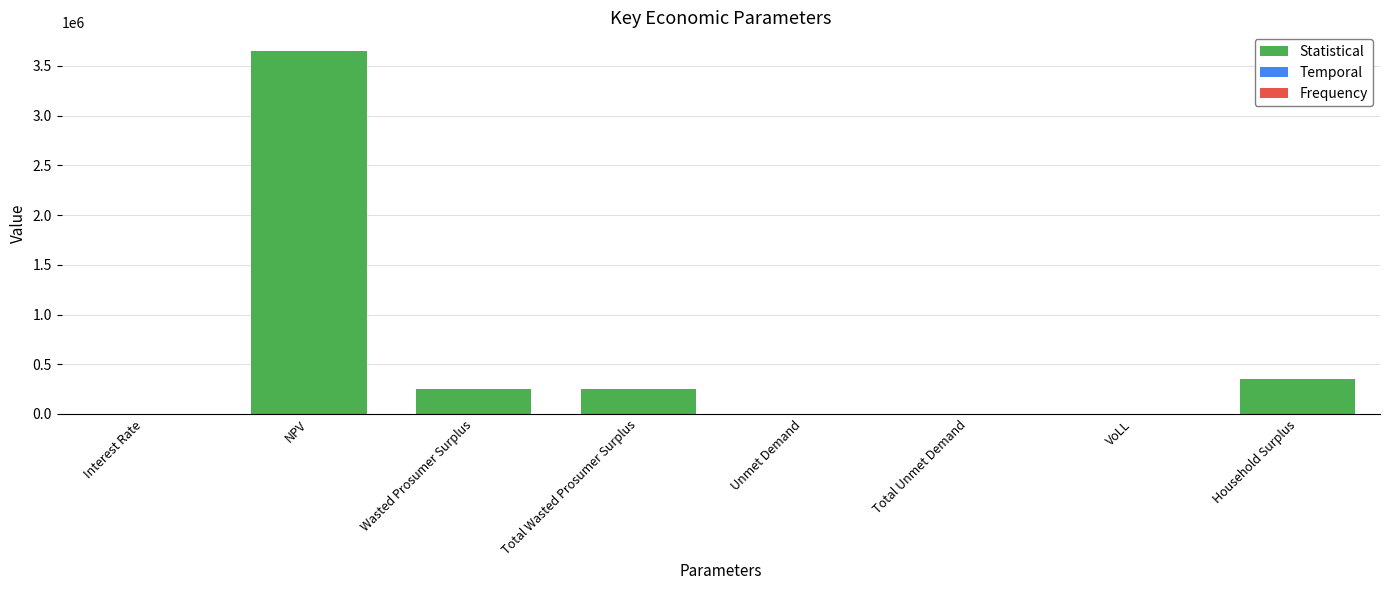

What is the greatest value displayed?

3654096.5